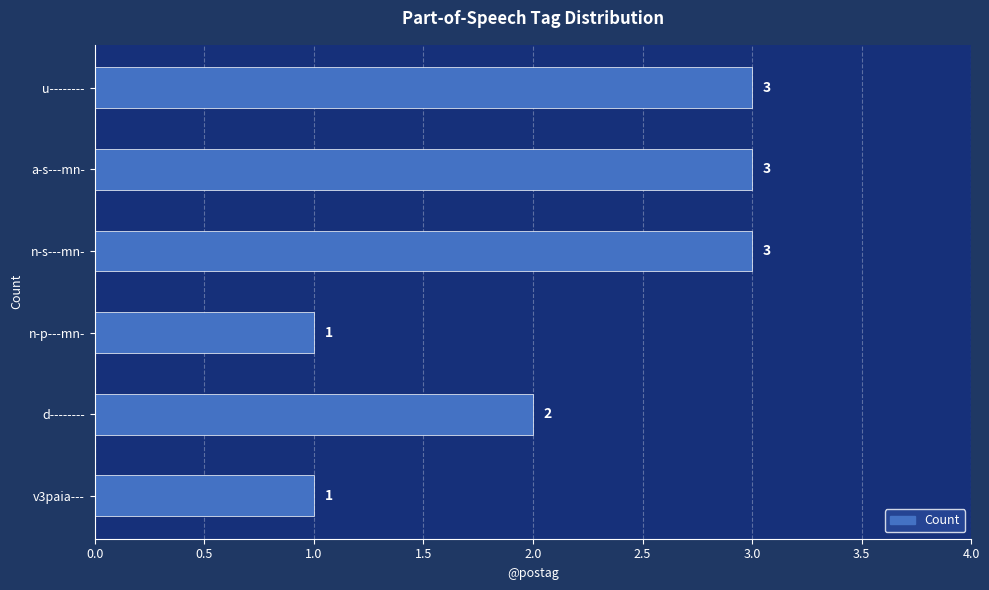

What is the sum of all values?

13